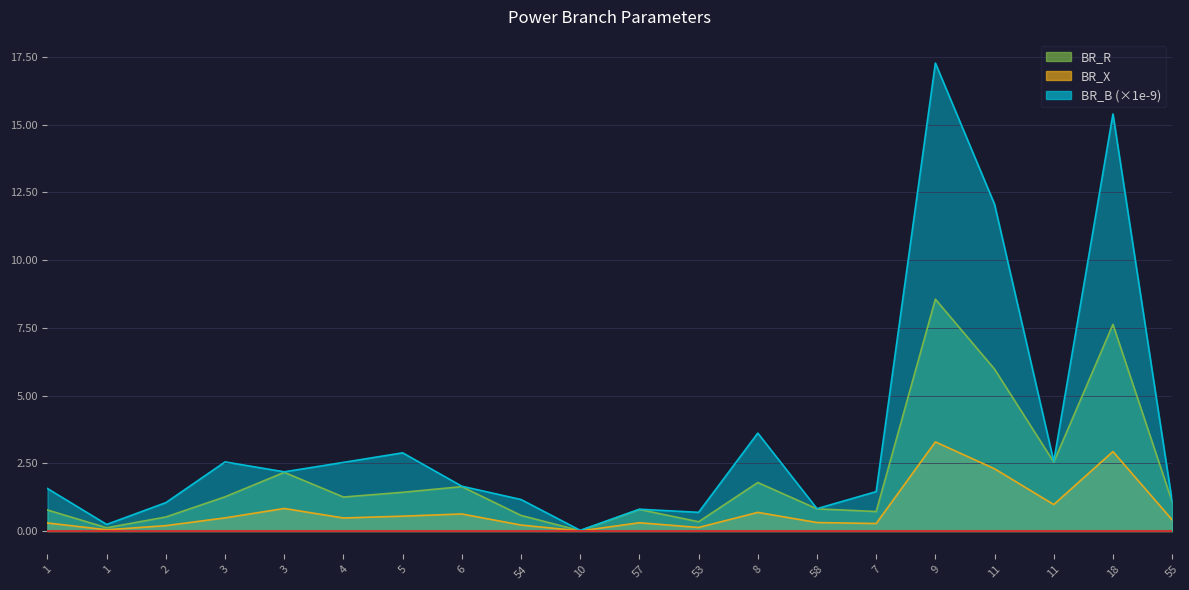

Between 18 and 5, which is larger?

18